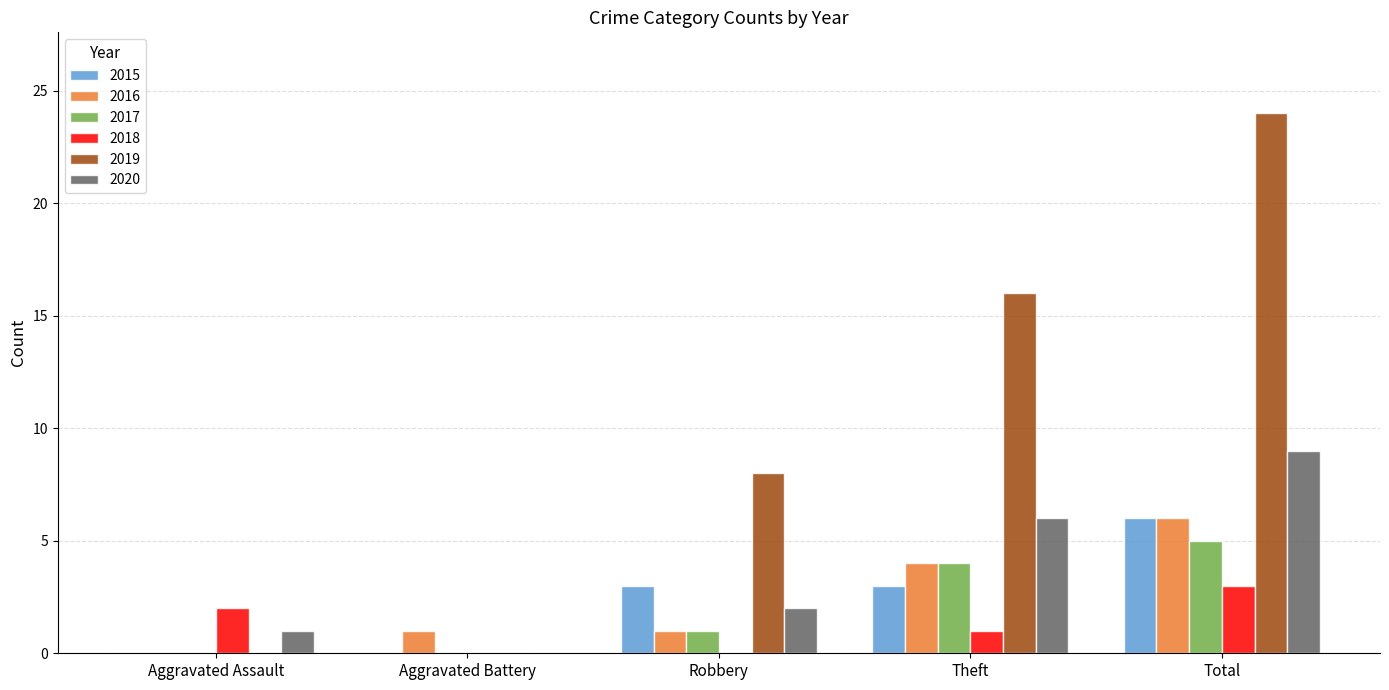

At which category is the sum across all series the highest?

Total